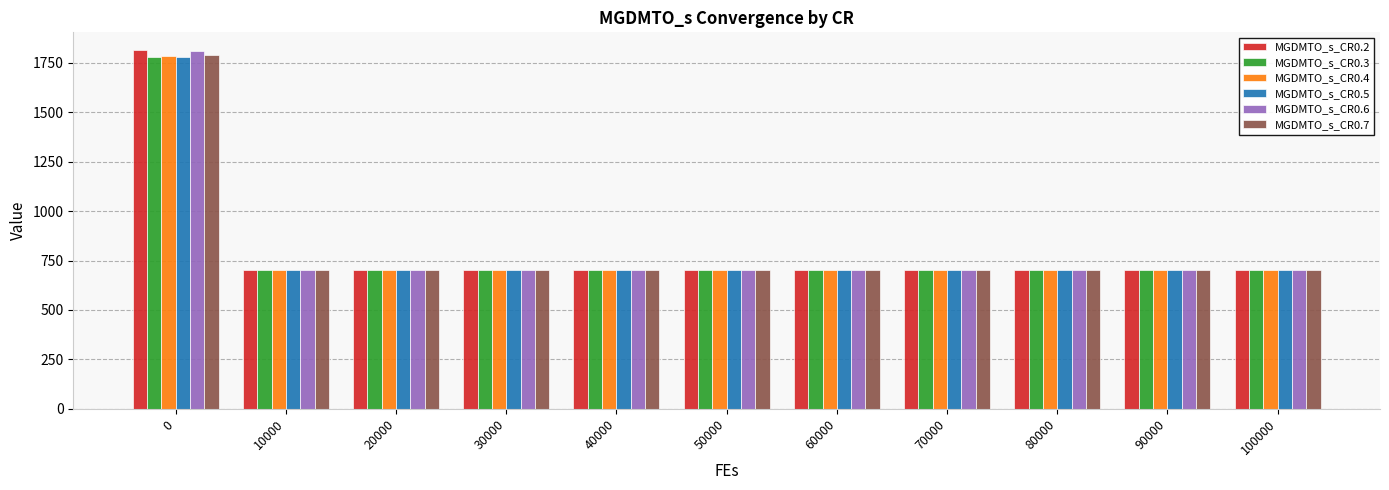

The MGDMTO_s_CR0.6 series shows 700.0 at 50000. True or false?

True